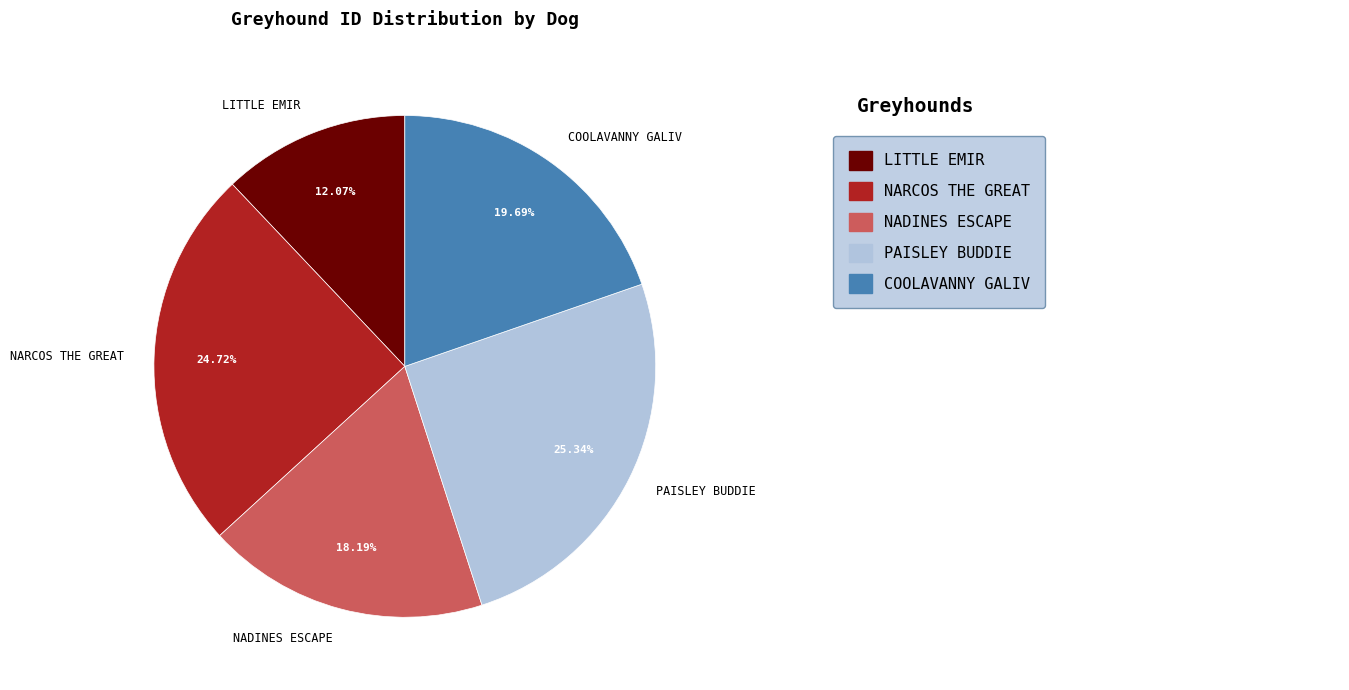

Is NARCOS THE GREAT the majority of the pie?

No